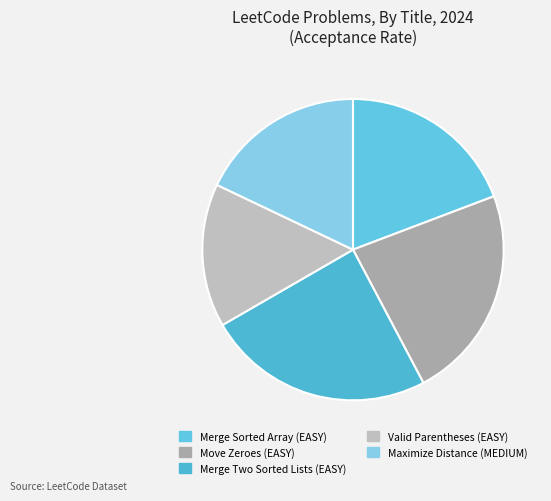

What percentage is the Valid Parentheses (EASY) slice, to the nearest percent?

15%